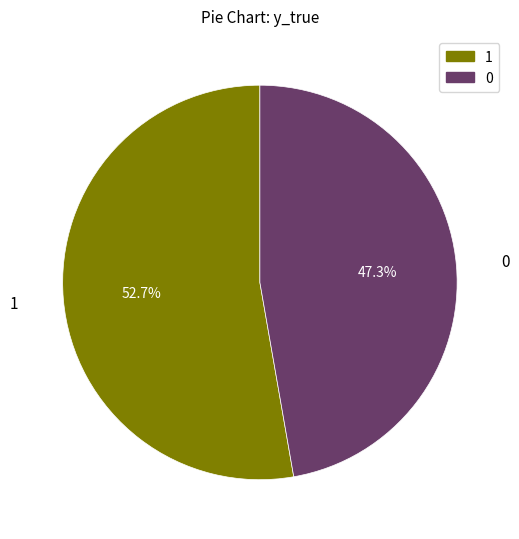

What is the majority slice?

1